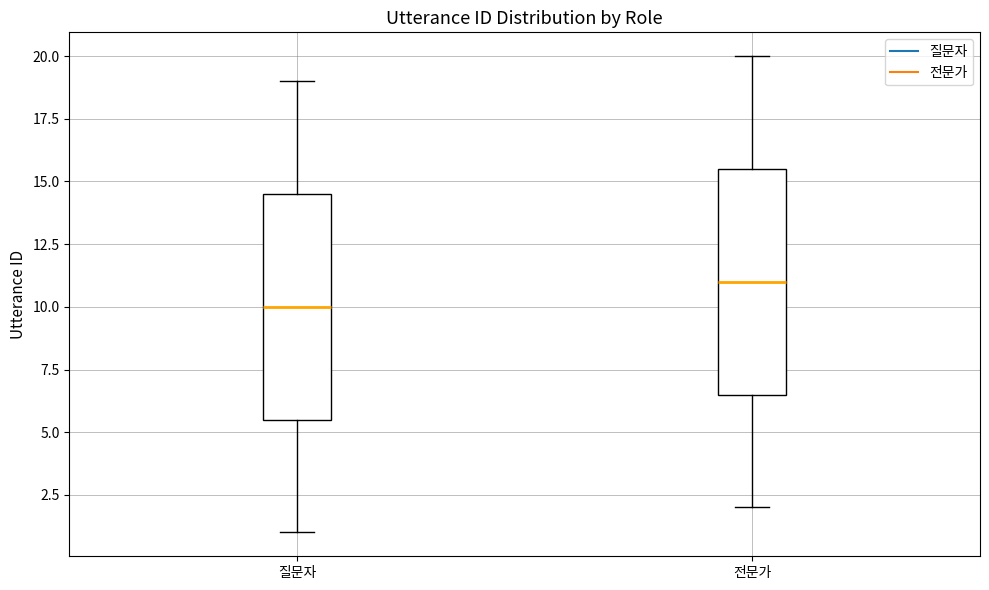

Reading left to right, transcribe this box plot: for each box, give where its median line is, the range the box spans, and where its two whiskers end, as read against the y-axis. The values are not printed on the chart, so give them approximately, as read against the axis.

질문자: median 10.0, box 5.5 to 14.5, whiskers 1.0 to 19.0
전문가: median 11.0, box 6.5 to 15.5, whiskers 2.0 to 20.0